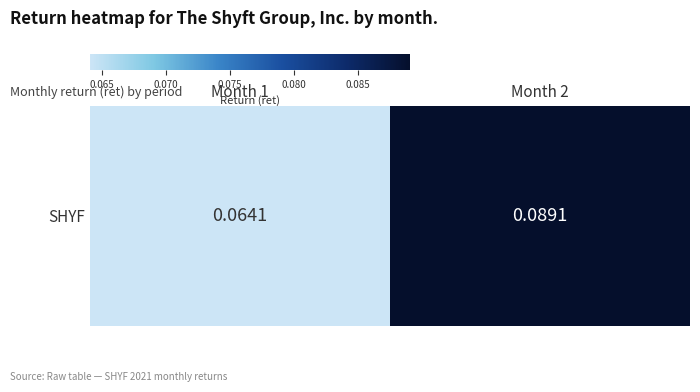

Read the value at Month 2.

0.1